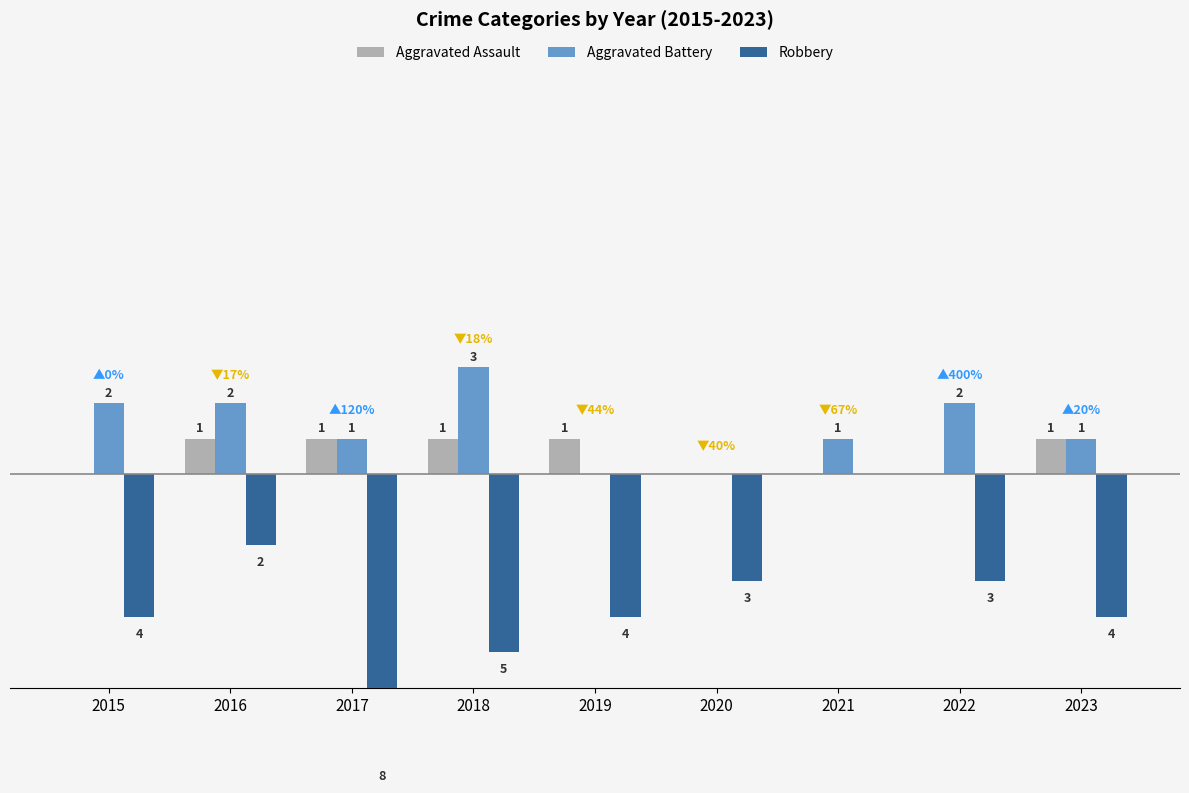

What are all the series names shown in the legend?

Aggravated Assault, Aggravated Battery, Robbery